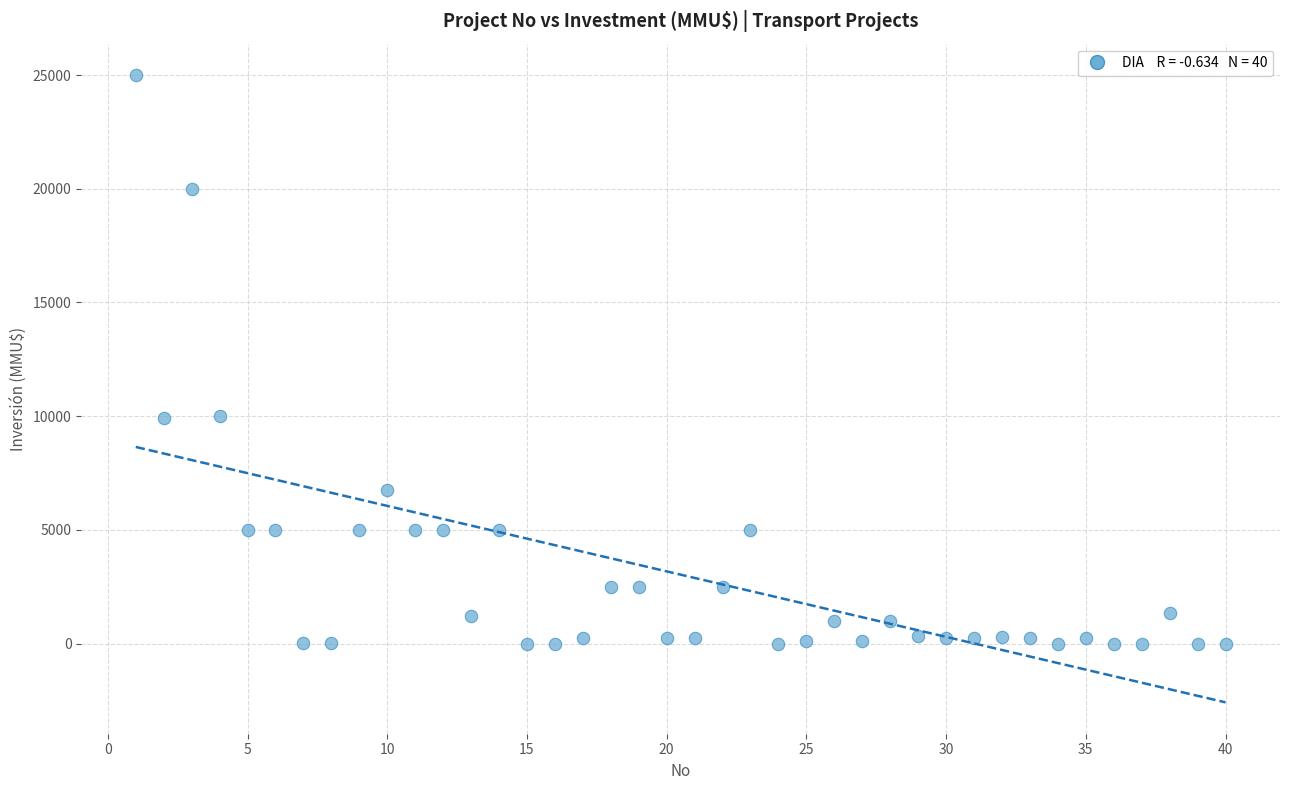

What is the range of Y values (max minus min)?

25000